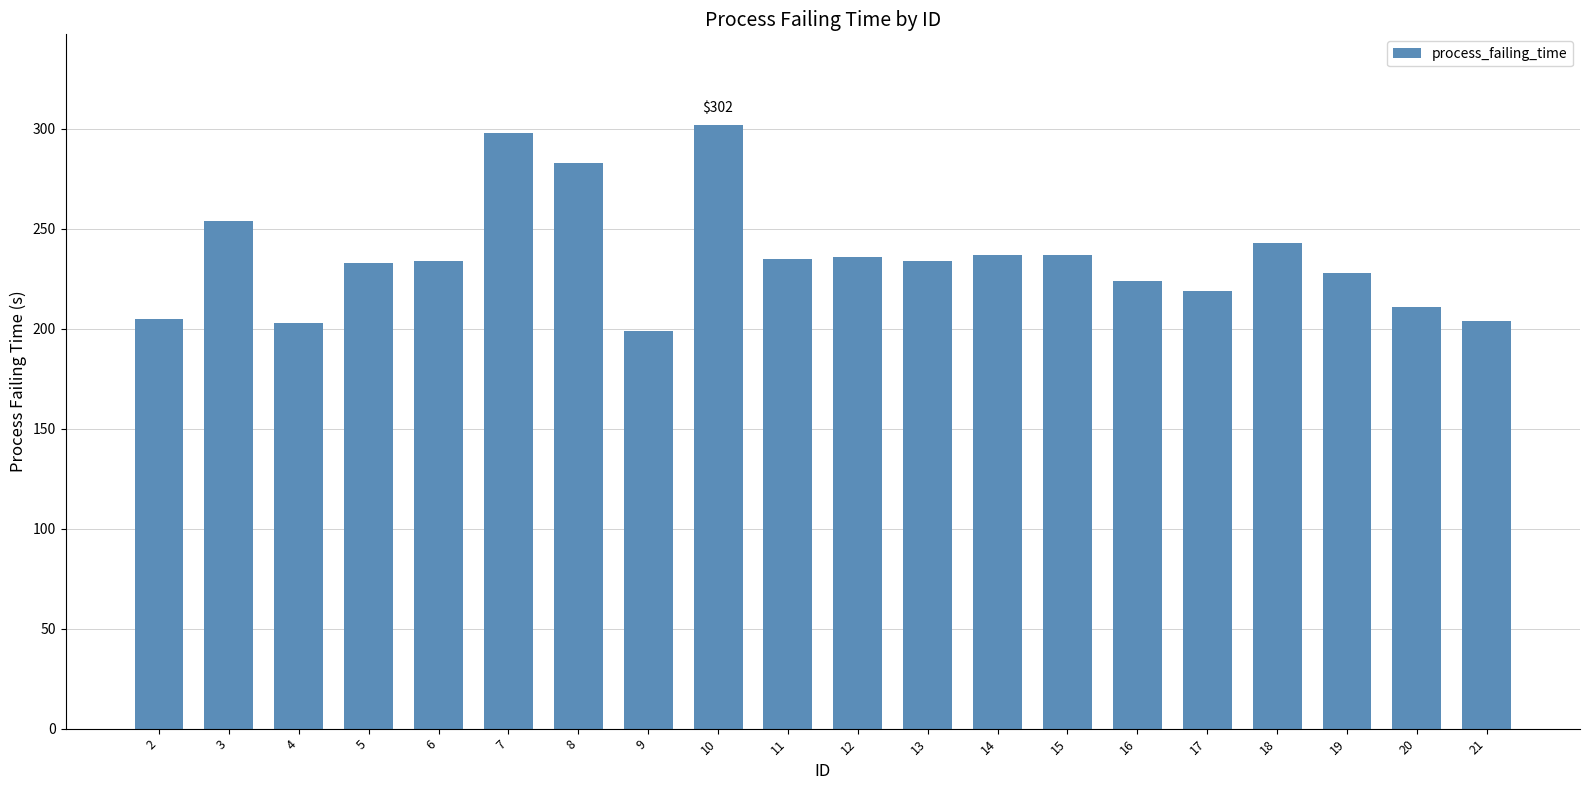

The chart shows a value of 83 at 2. True or false?

False